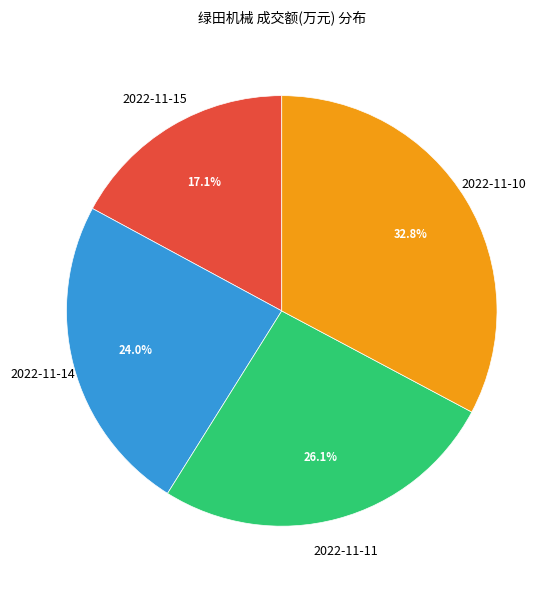

The 2022-11-14 slice represents 24% of the pie. True or false?

True